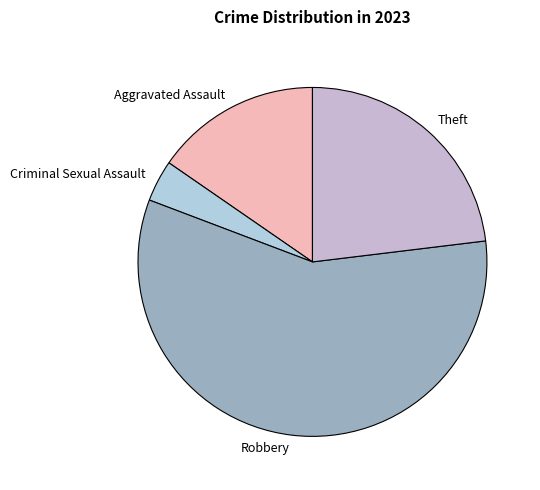

Is it true that Aggravated Assault is 2% of the pie?

False